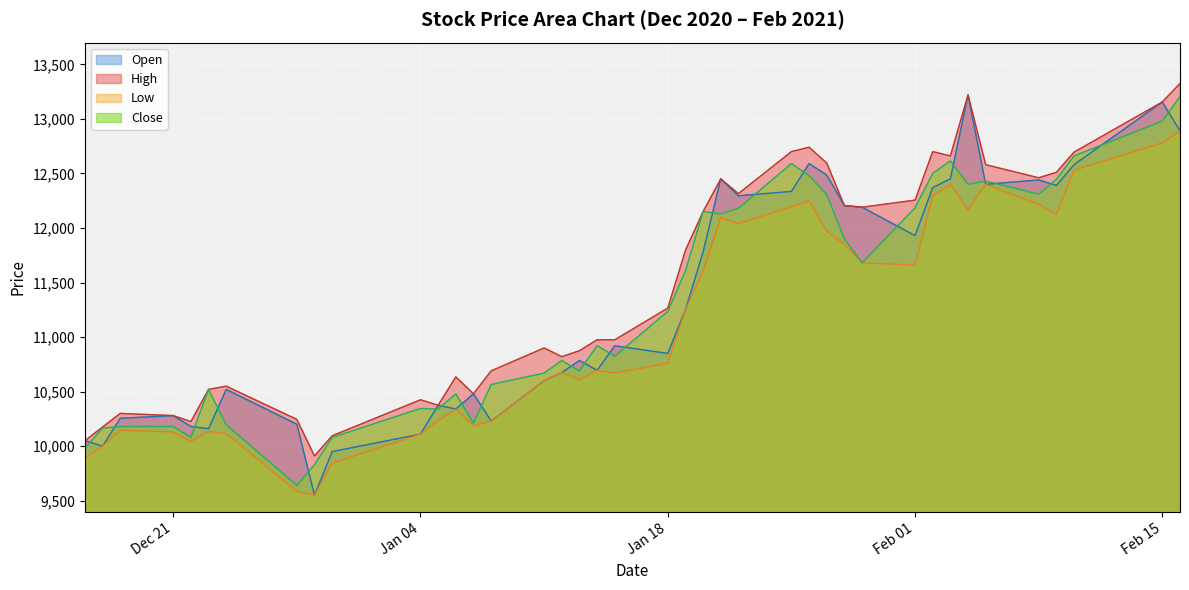

Rank the series by their maximum value, from highest to lowest.

High, Open, Close, Low